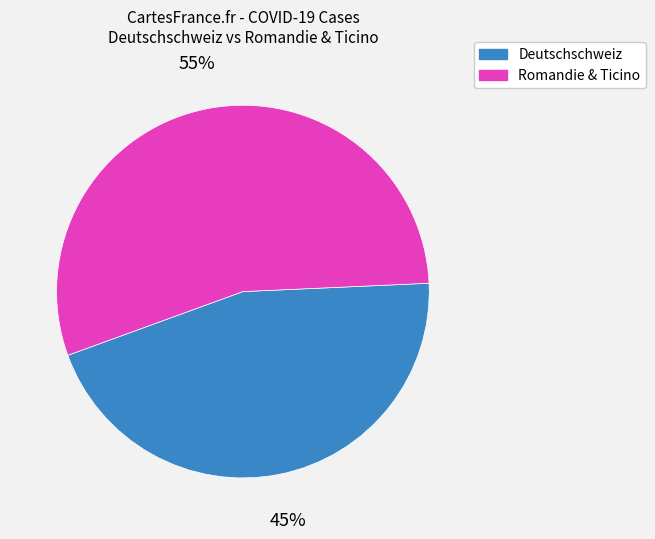

How many segments does this pie chart have?

2